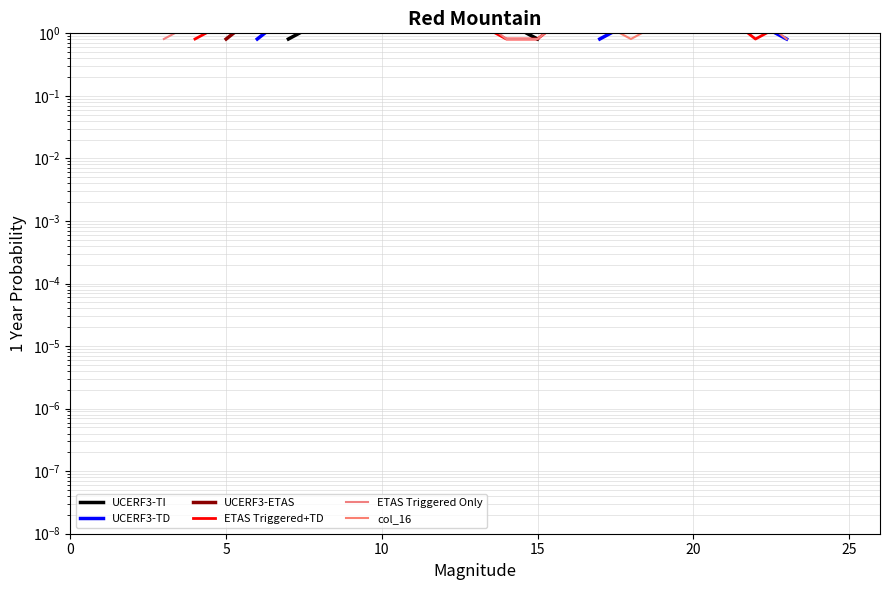

How many UCERF3-ETAS values are between 0 and 2?

19